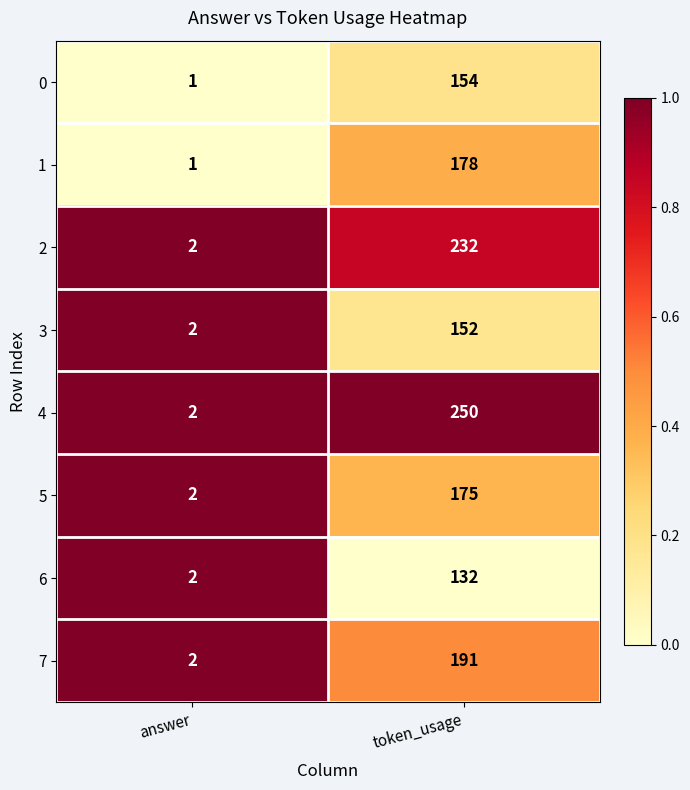

At which category does the chart reach its peak across all series?

token_usage